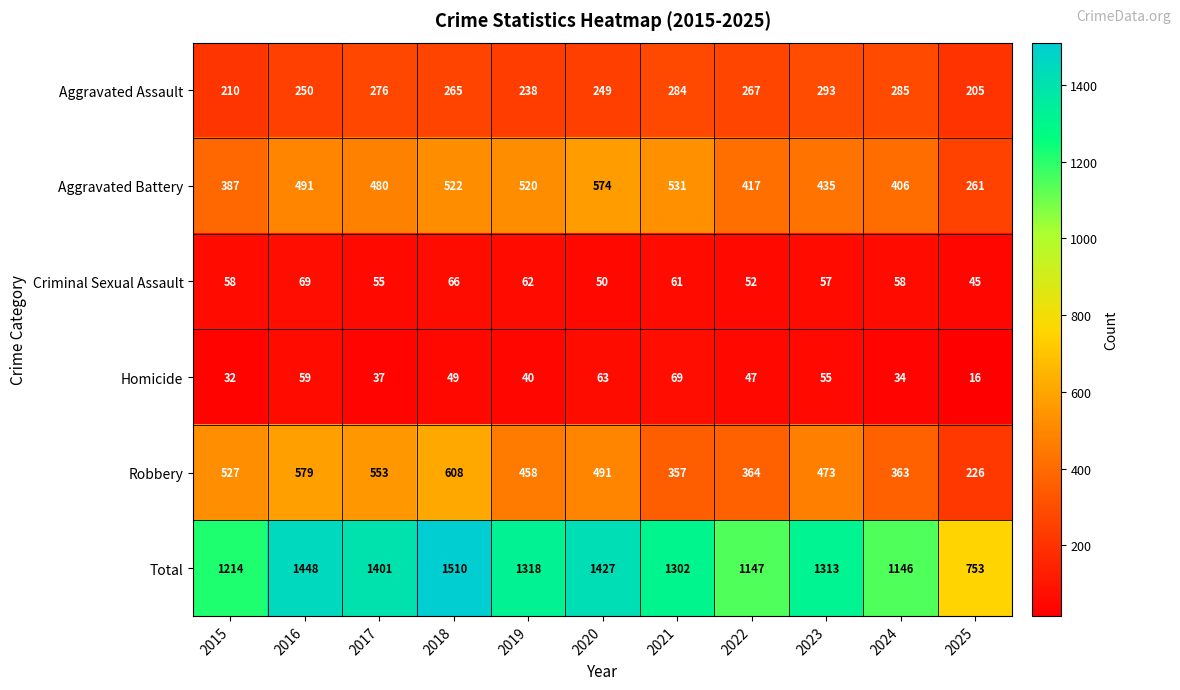

At which label is Total closest to 1131?

2024